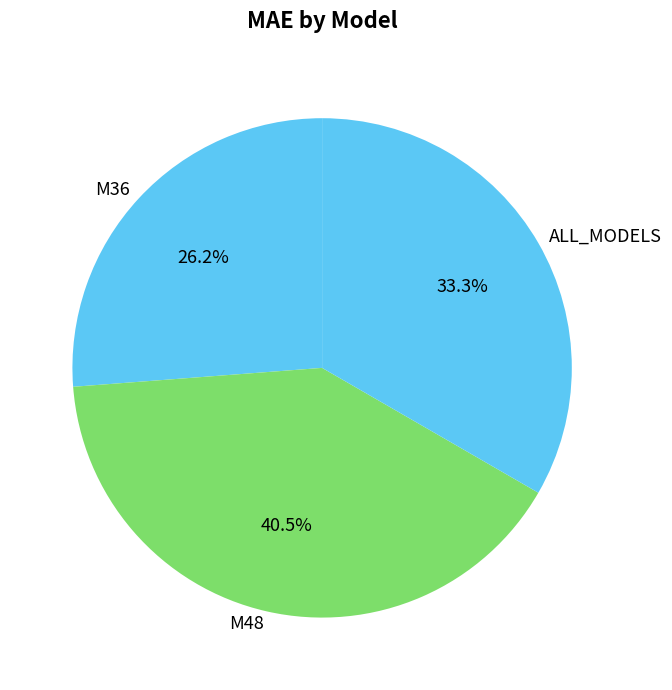

Which has a higher value, ALL_MODELS or M48?

M48